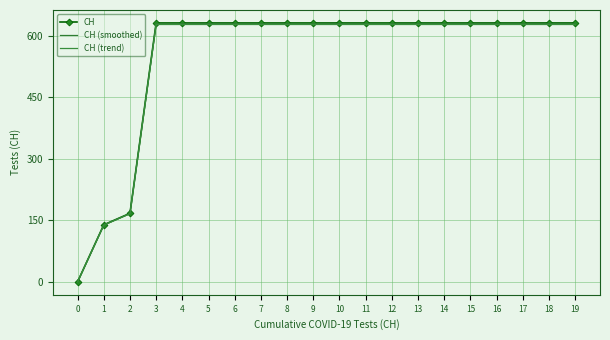

At how many categories does at least one series exceed 413?

17